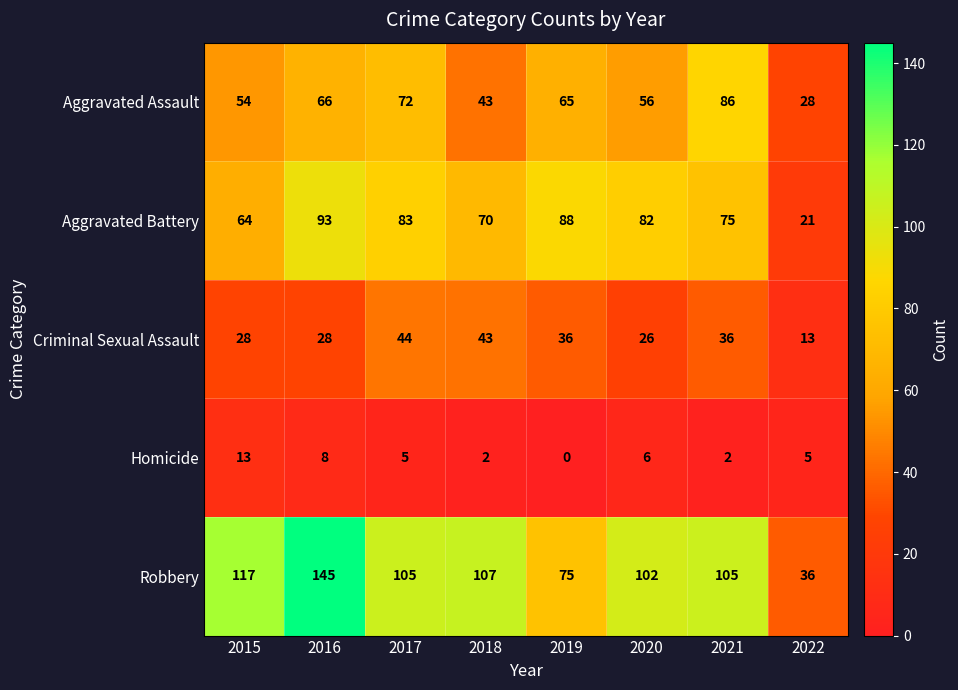

The value of Homicide at 2022 is 5. True or false?

True